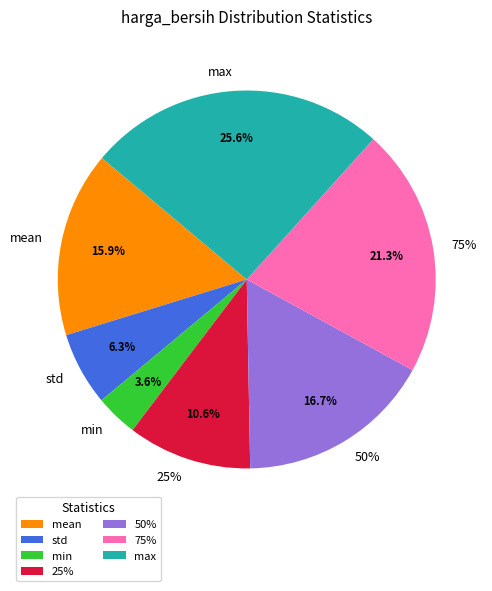

What portion of the pie excludes 25%?

89.4%